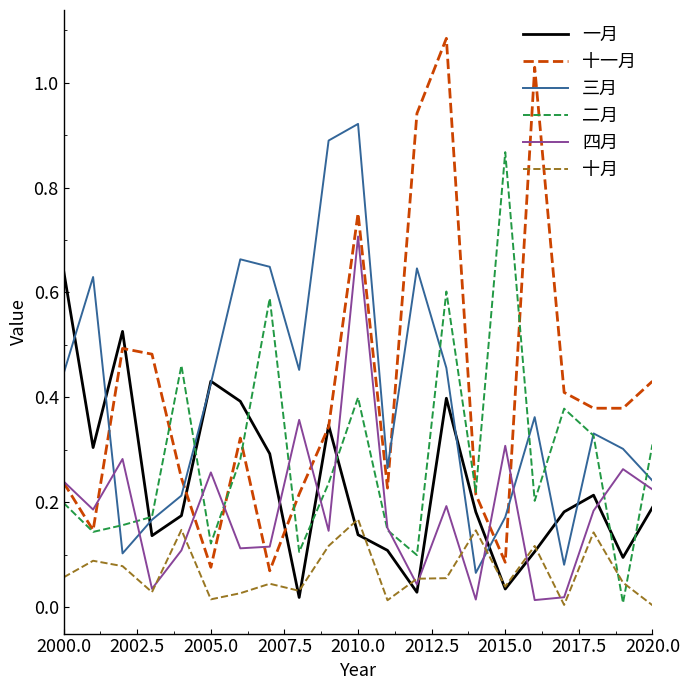

List the series in order of their peak value, lowest first.

十月, 一月, 四月, 二月, 三月, 十一月